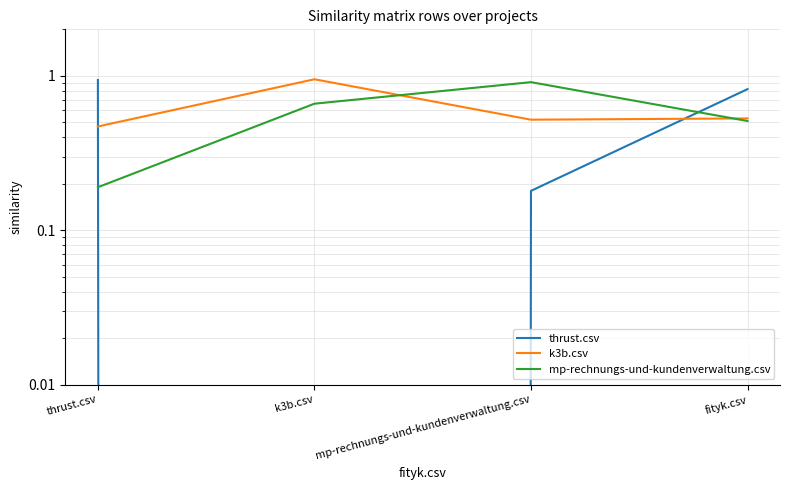

Where is k3b.csv nearest to the value 0?

thrust.csv